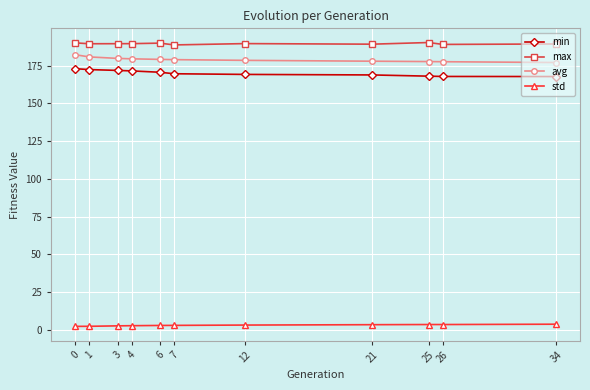

Which series has the largest total across all categories?

max